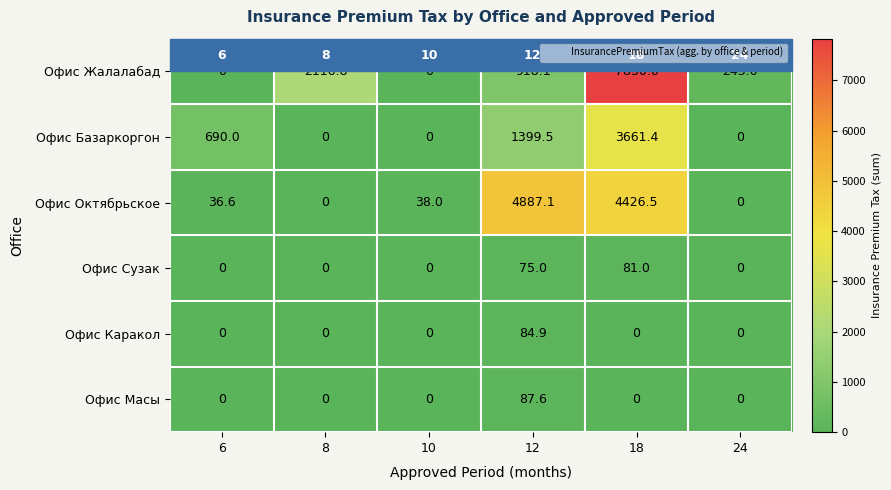

How many positive values does the Офис Жалалабад series have?

4